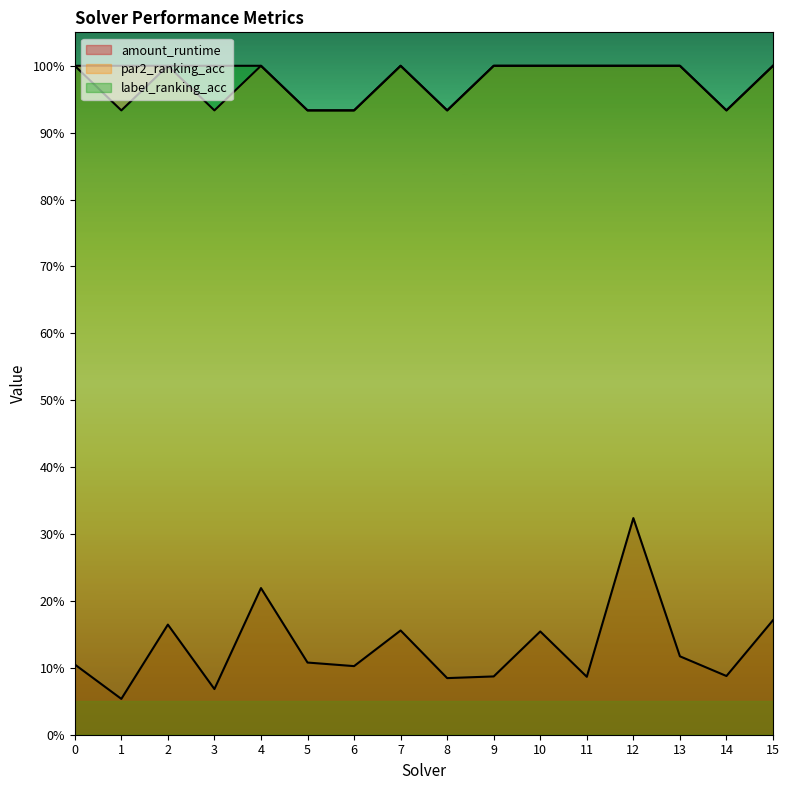

True or false: amount_runtime and par2_ranking_acc intersect in this chart.

False